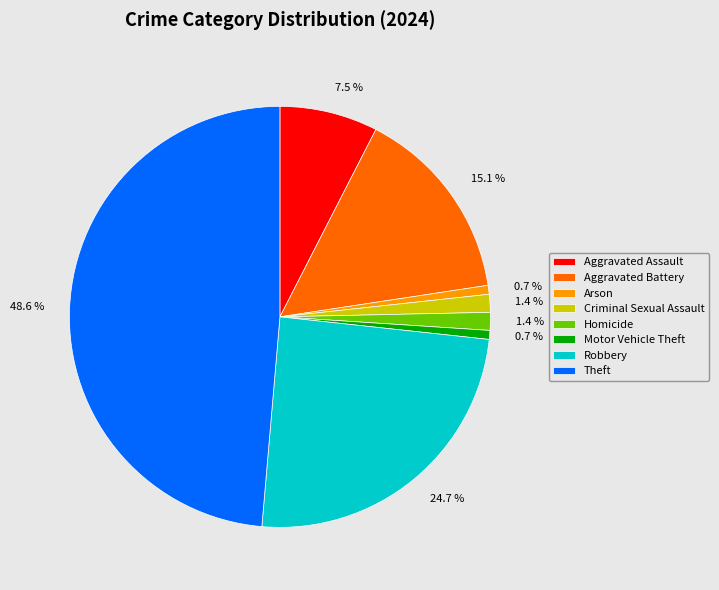

To the nearest percent, what is the combined percentage of Theft and Criminal Sexual Assault?

50%